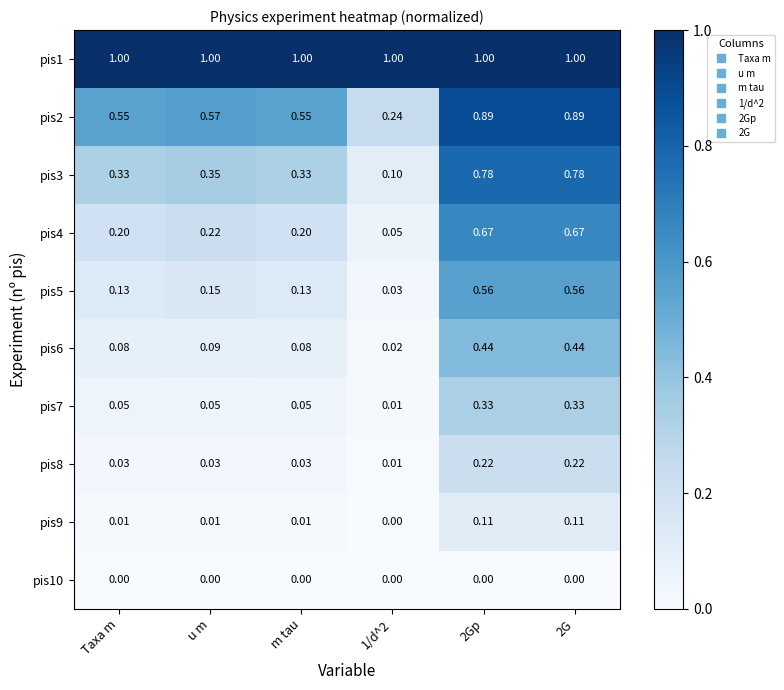

What is the spread (max minus min) of values at Taxa m?

1.0